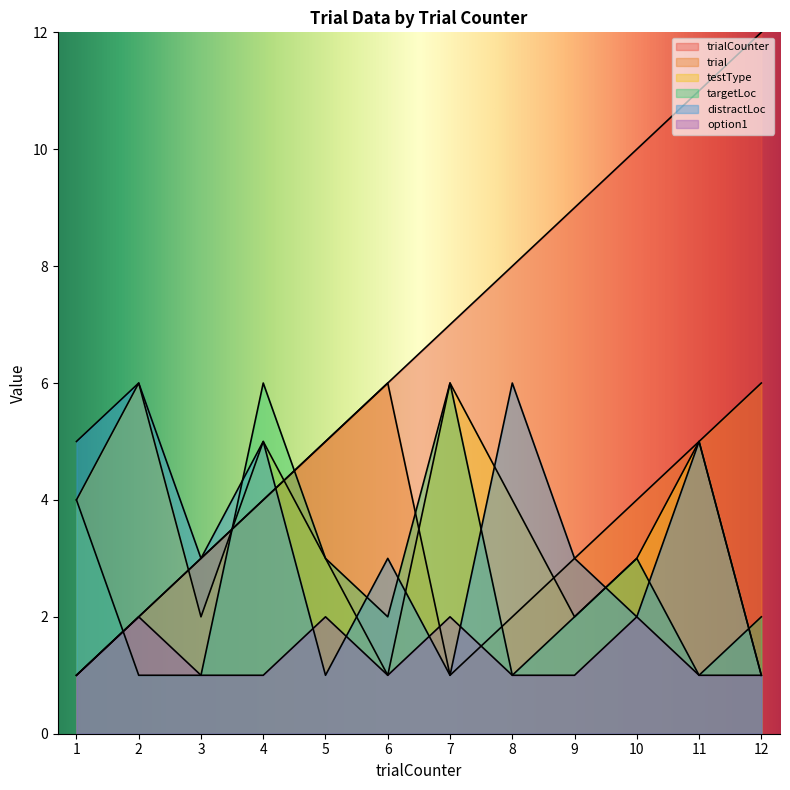

Does the chart display data point markers on the line(s)?

No